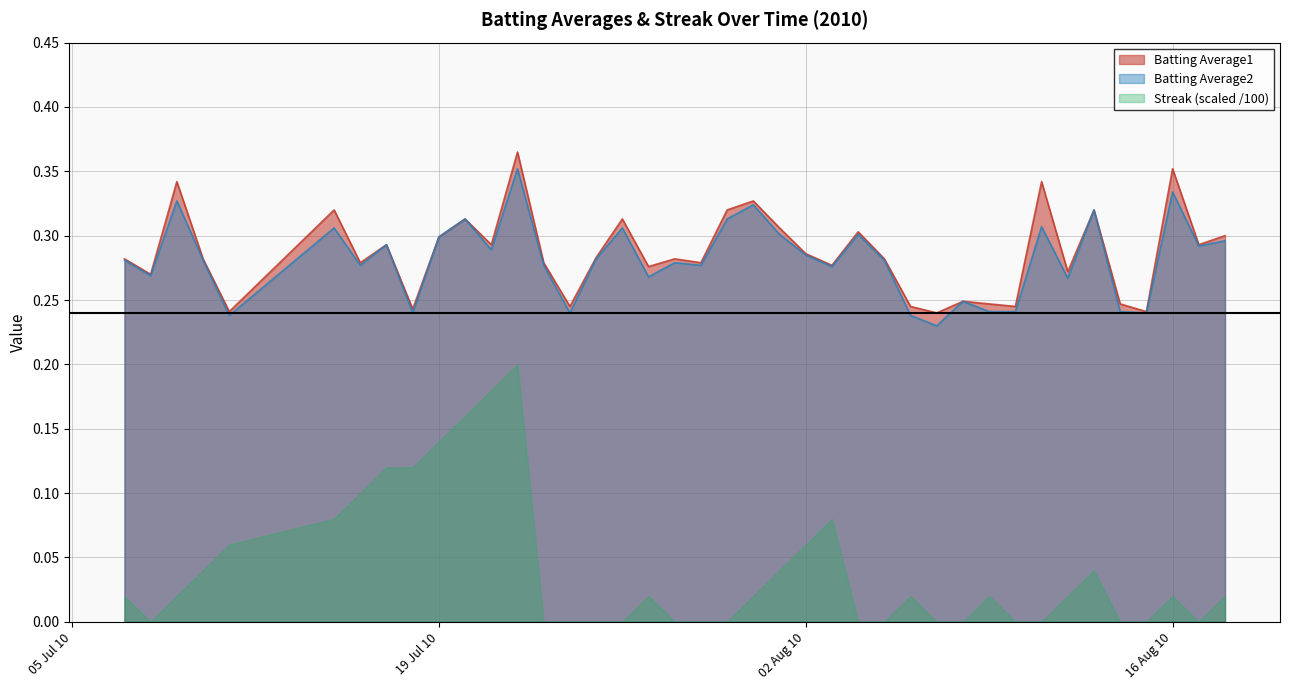

The value of Batting Average2 at 19 Jul 10 is 0.3. True or false?

True